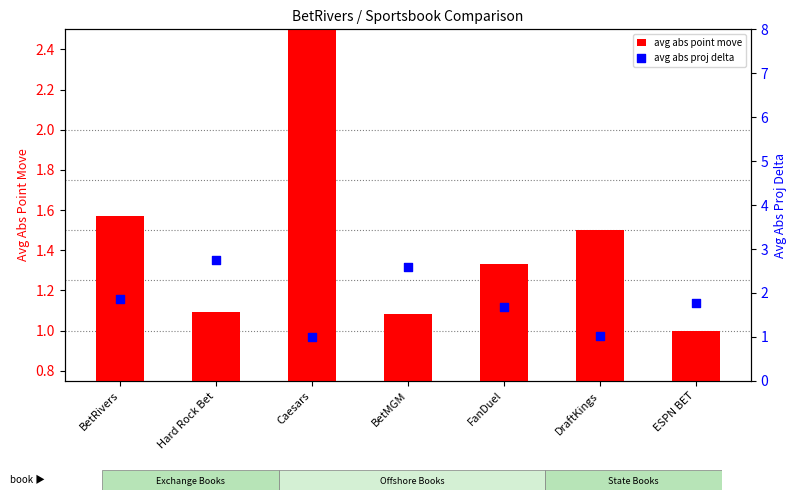

Which series has the largest Y range (max minus min)?

avg abs point move